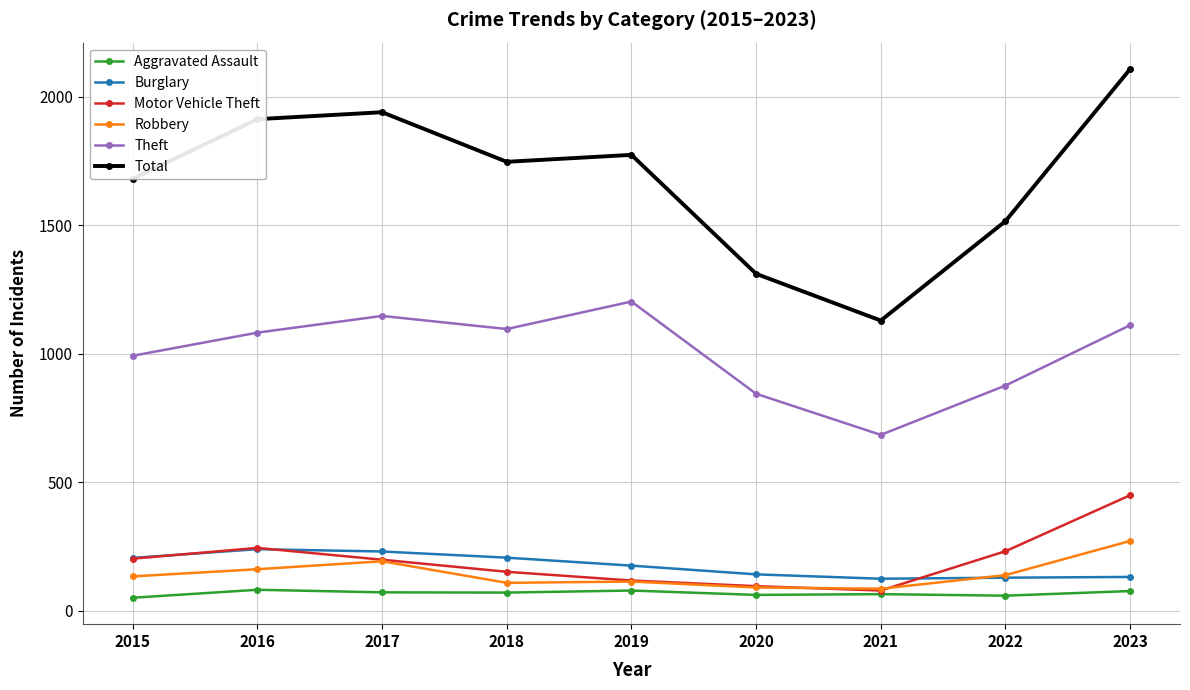

What is the difference between the Total values at 2020 and 2016?

602